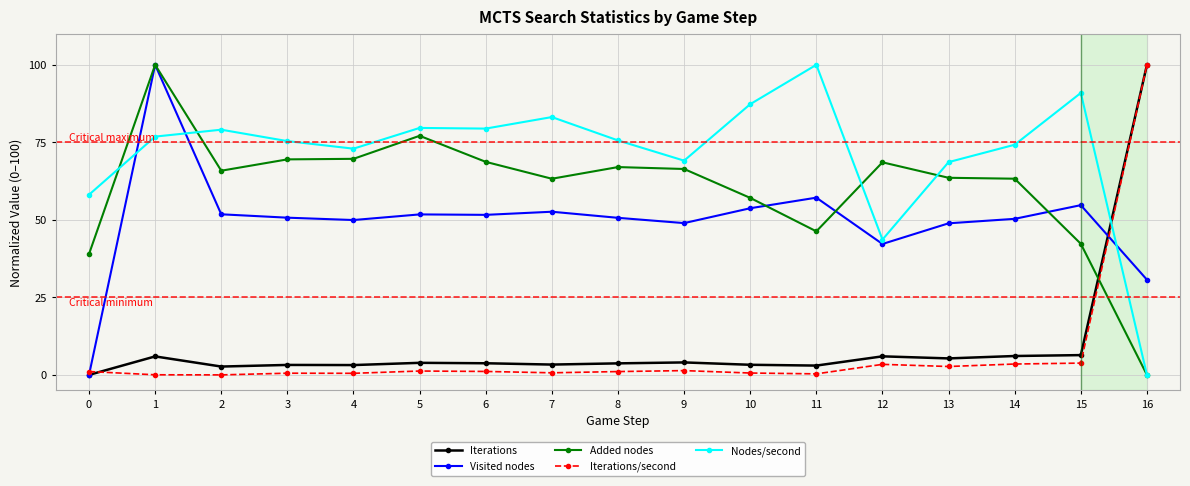

What is the value of the Nodes/second point at the 14th from the left?

68.6